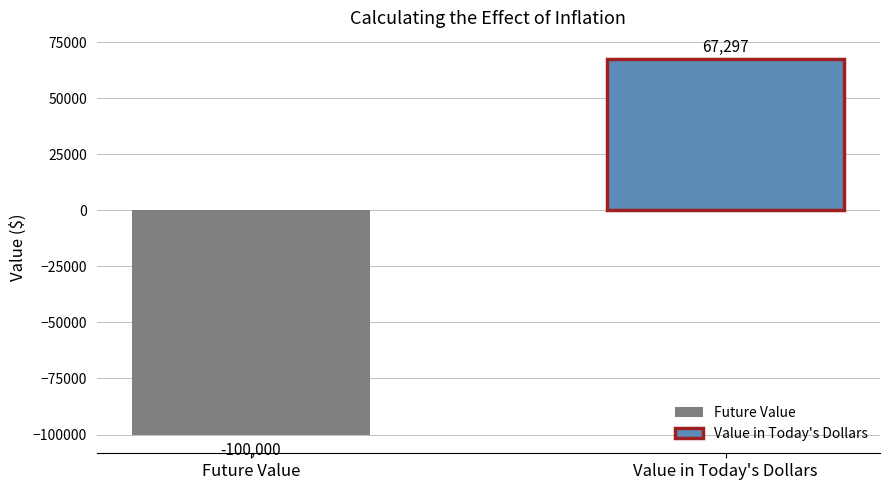

Which series has the largest range (max minus min)?

Future Value